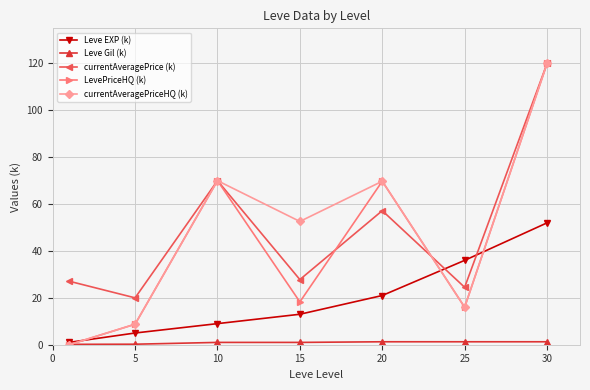

Does the chart display data point markers on the line(s)?

Yes